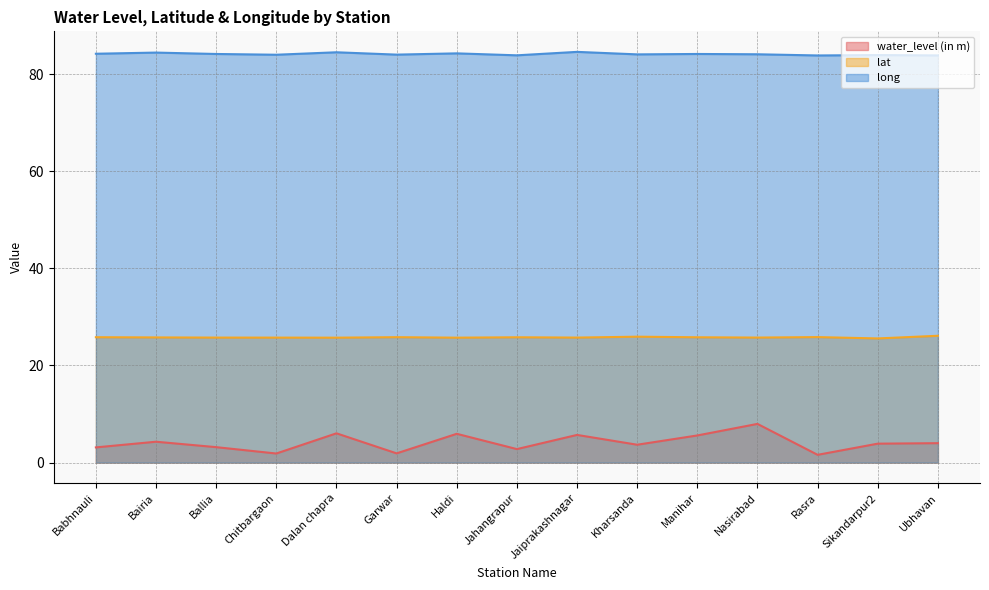

At which category is the sum across all series the highest?

Nasirabad